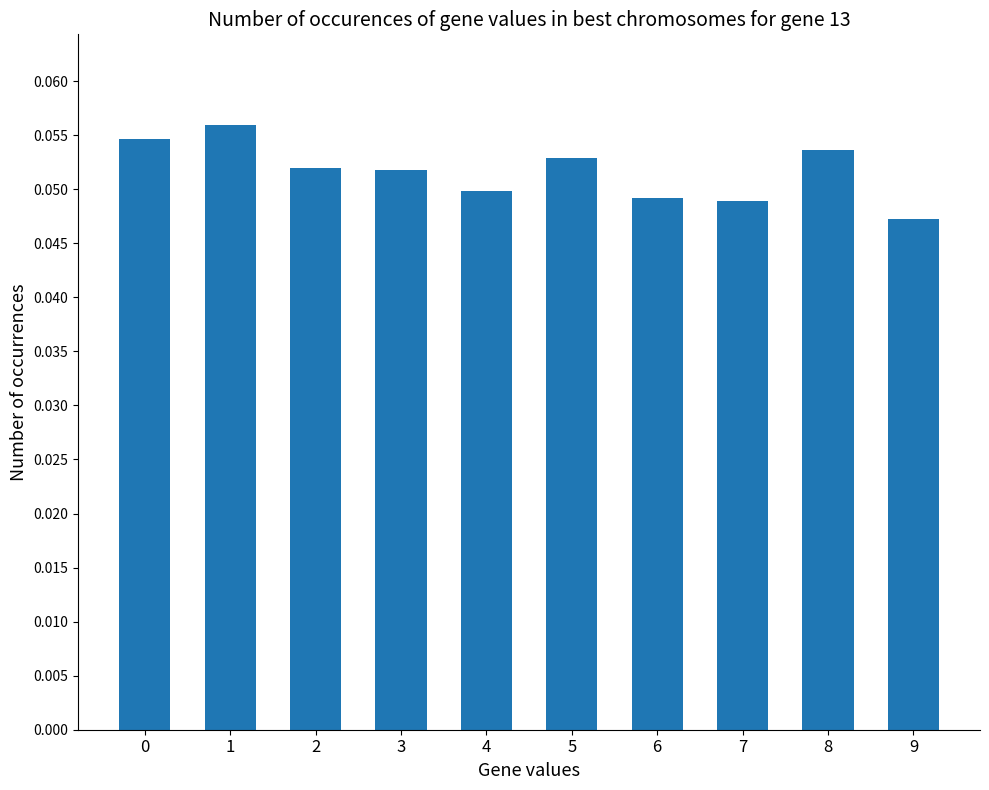

Are the bars grouped side by side (vs. stacked)?

No